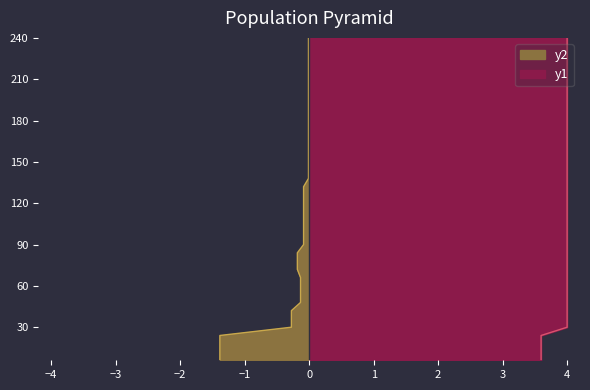

What is the value of the worst point at the 17th from the left?

4.0